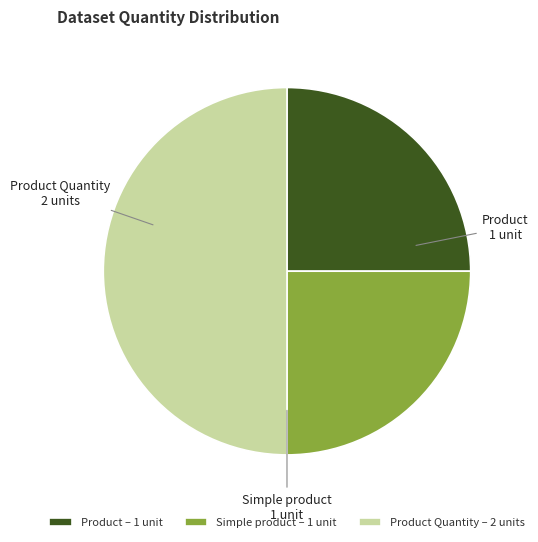

Approximately how many times larger is the value at Product Quantity – 2 units compared to Product – 1 unit?

2.0